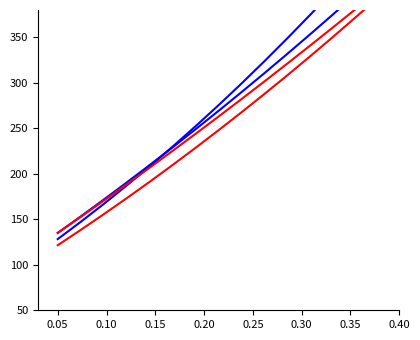

Reading right to left, what are all the values shown in this chart?

vatType_1: 420.9	398.2	375.8	353.8	332.1	310.8	289.9	269.3	249.0	229.2	209.6	190.4	171.6	153.1	135.0
vatType_2: 457.5	429.4	402.0	375.3	349.3	324.0	299.4	275.6	252.4	229.9	208.2	187.1	166.8	147.2	128.2
vatRate_1: 402.6	382.0	361.5	341.4	321.4	301.7	282.3	263.0	244.0	225.3	206.7	188.5	170.4	152.6	135.0
vatRate_2: 395.3	373.0	351.1	329.6	308.6	288.0	267.8	248.0	228.7	209.7	191.2	173.2	155.5	138.3	121.5